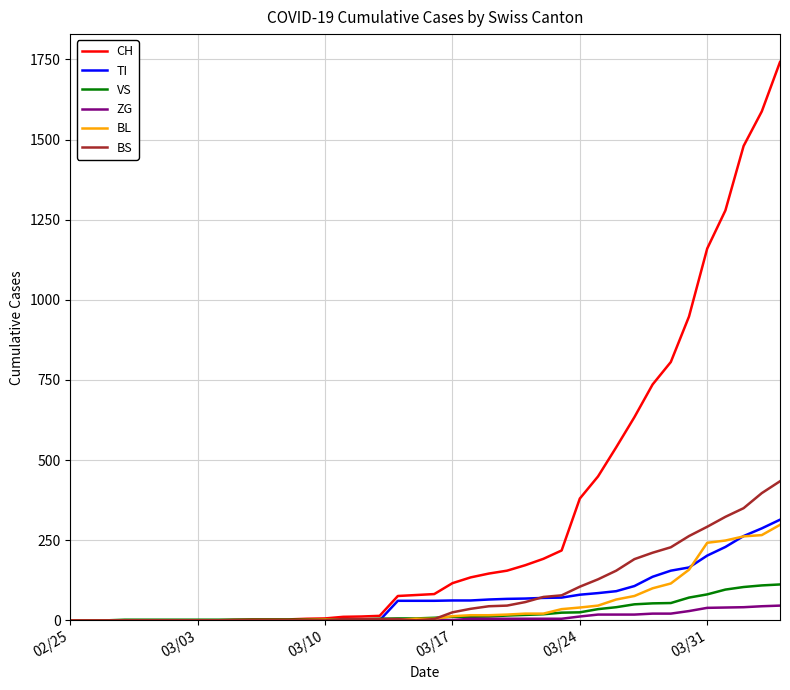

What is the maximum value for TI?

314